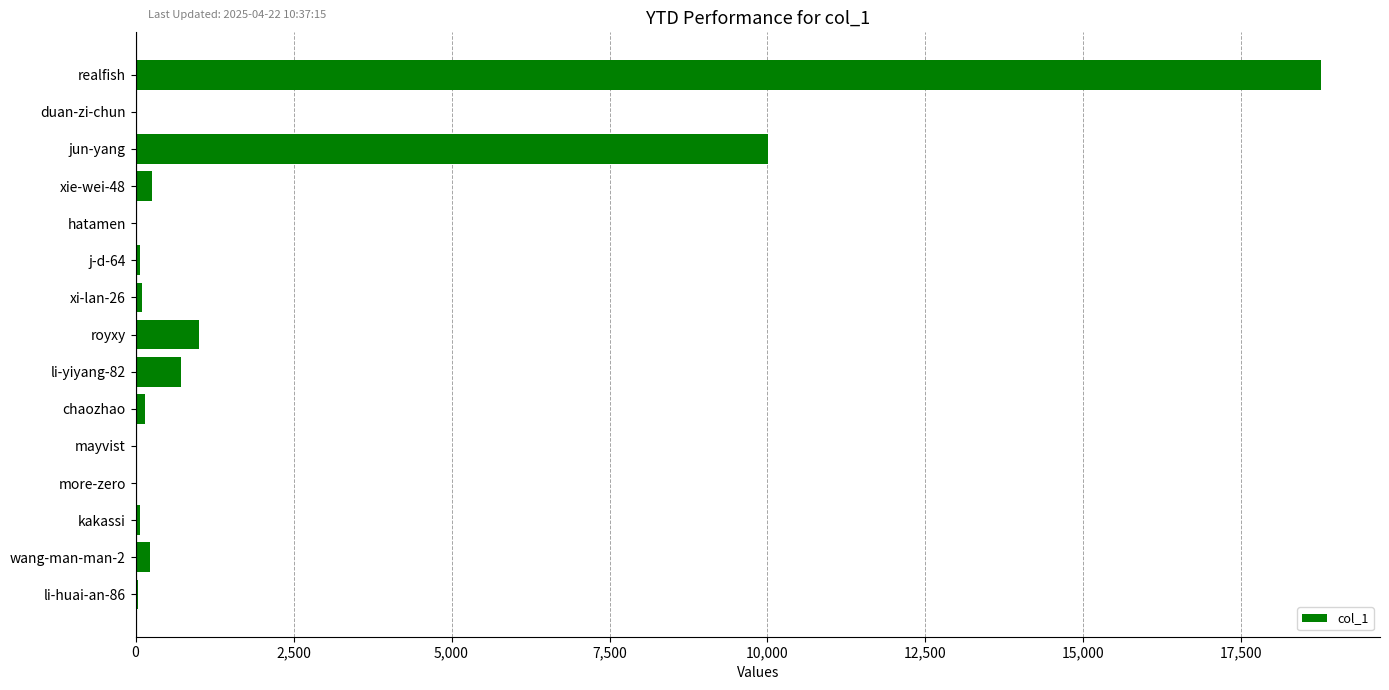

Between royxy and wang-man-man-2, which is larger?

royxy